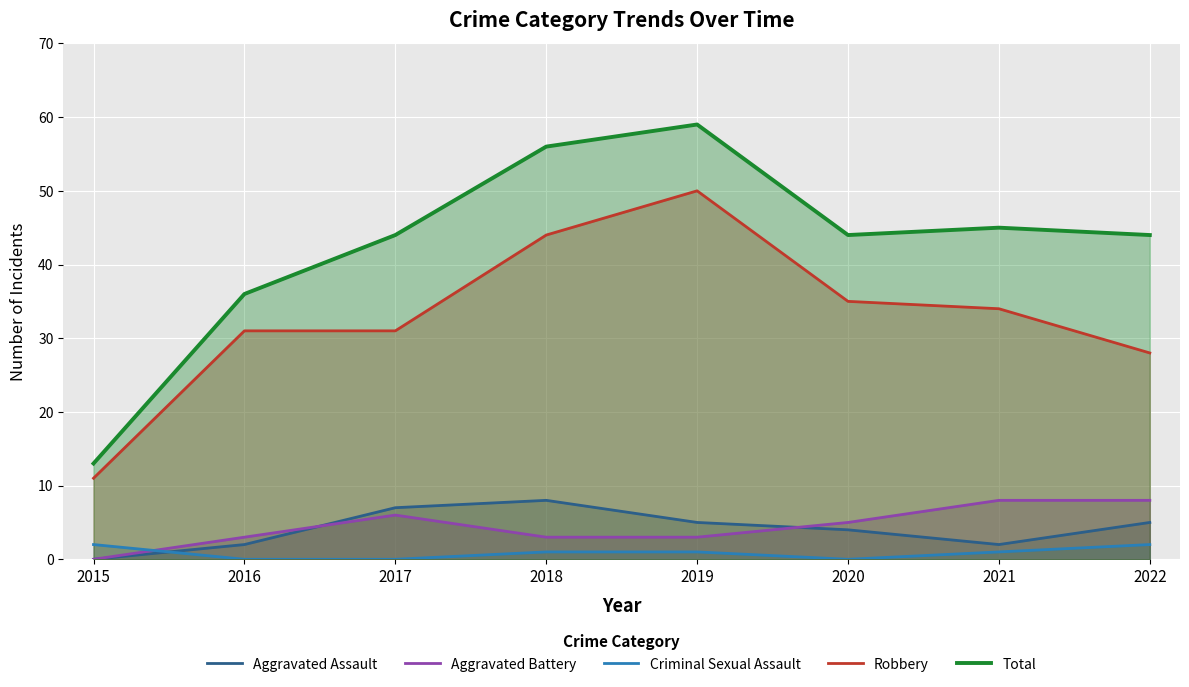

Between 2015 and 2019, which series saw the biggest shift?

Total